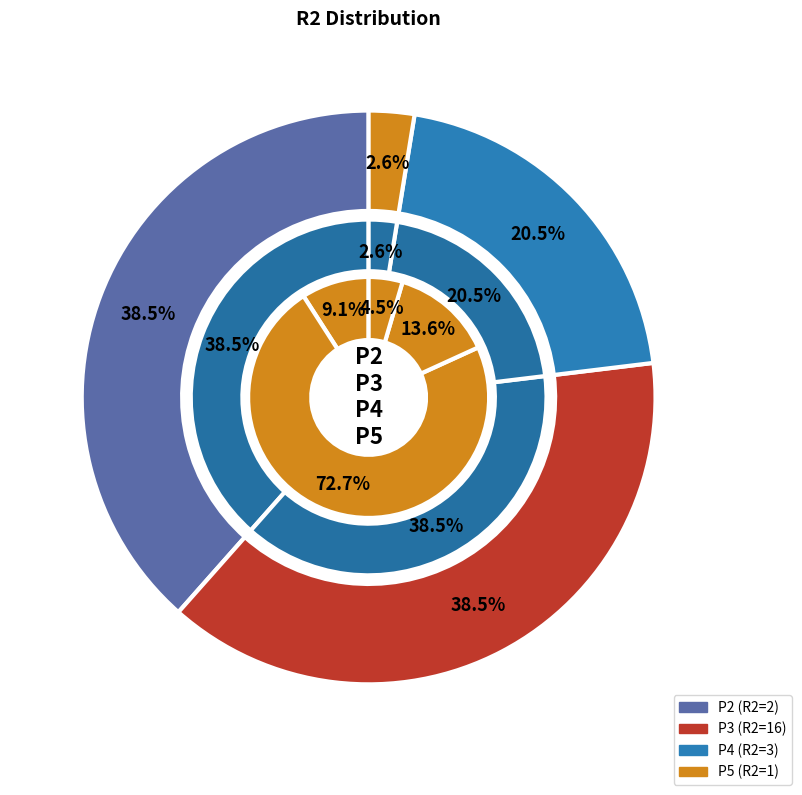

To the nearest percent, what is the difference between the R1_values and R2_values slice percentages?

64%